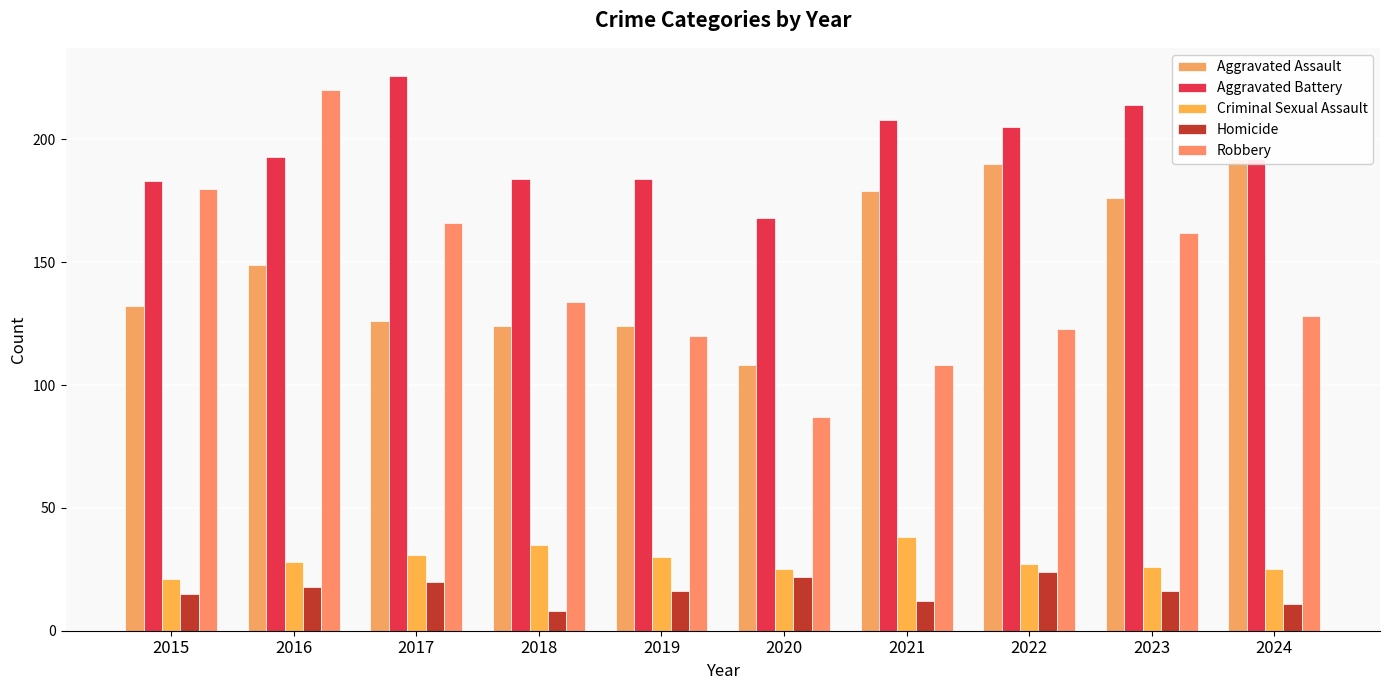

Which series changed the most between 2017 and 2019?

Robbery